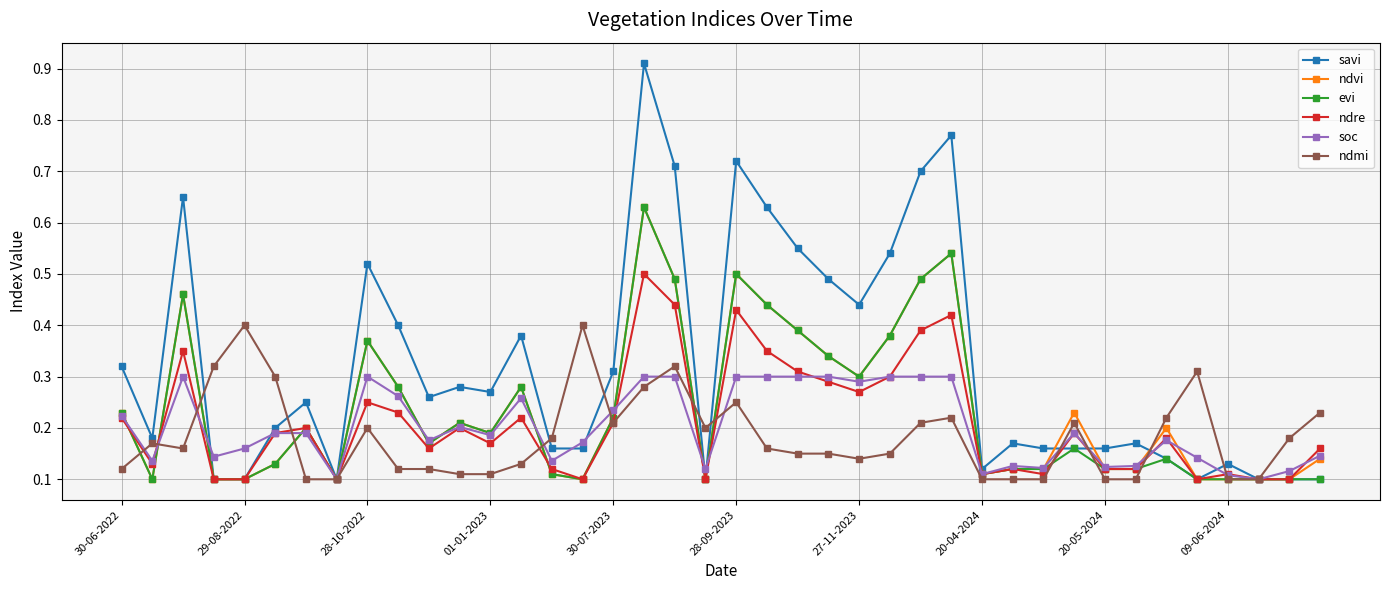

At how many categories does at least one series exceed 0?

40